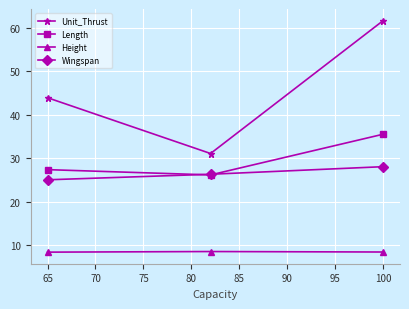

Which series has the largest total across all categories?

Unit_Thrust